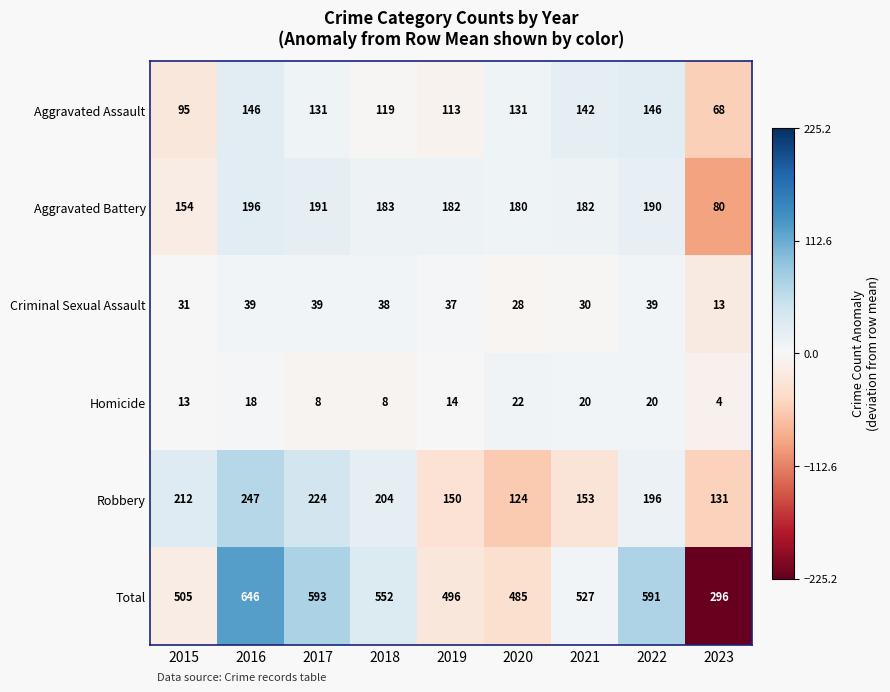

What is the difference between the maximum and minimum values in the Aggravated Assault series?

78